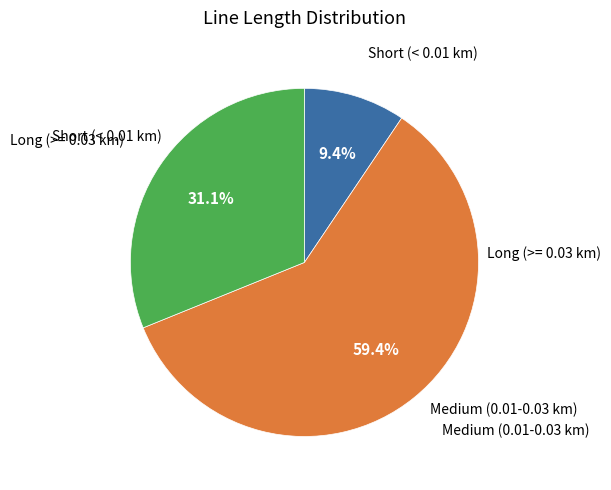

Is there any slice that represents more than half of the pie?

Yes